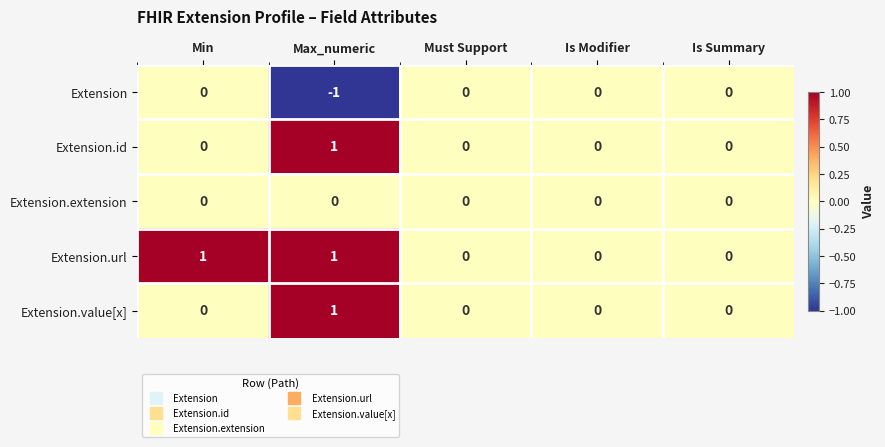

Is it true that Extension.extension equals 0 at Is Modifier?

True